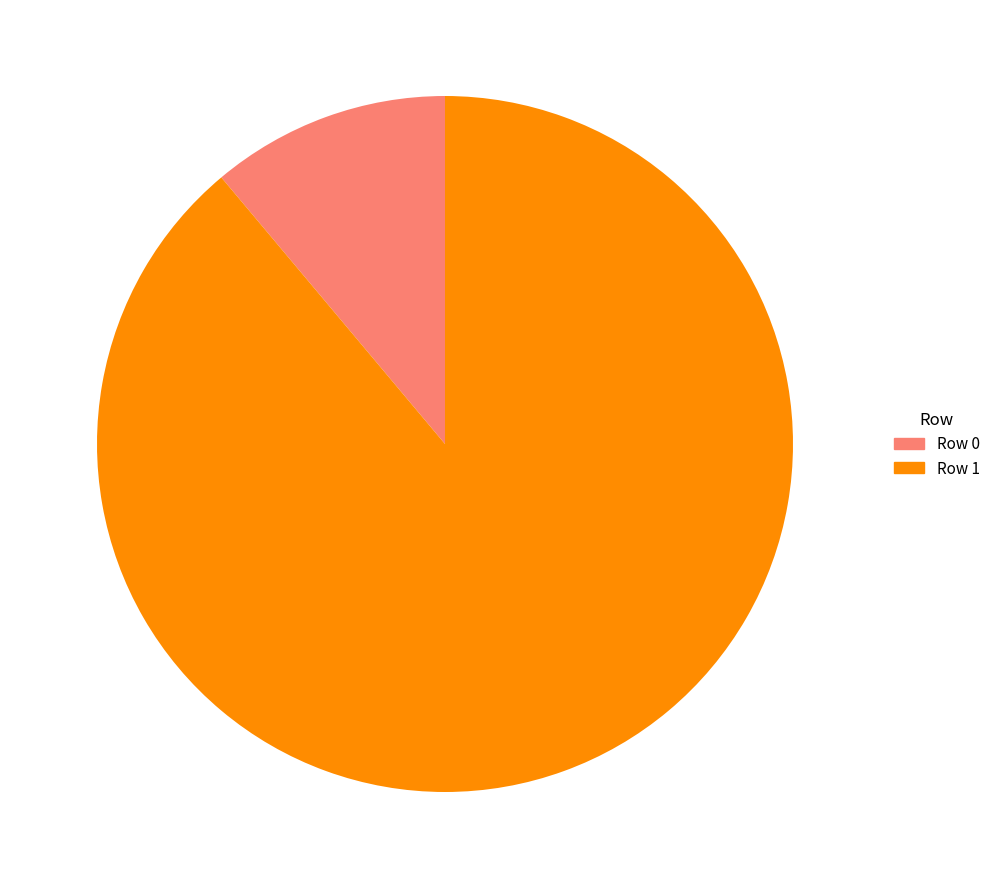

How many segments does this pie chart have?

2